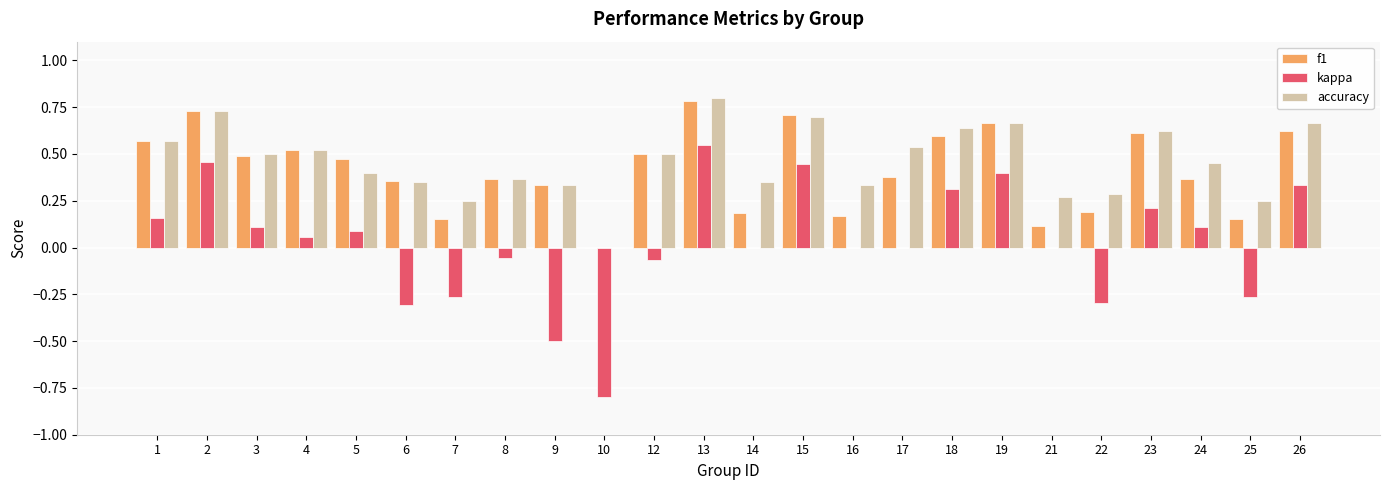

True or false: kappa has a value of -0.3 at 6.

True